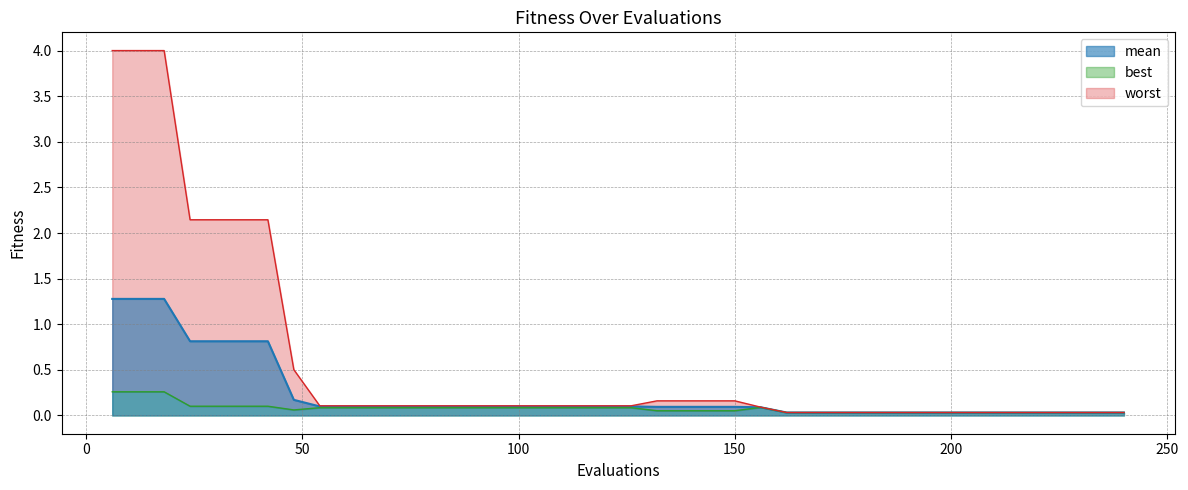

What is the maximum value for mean?

1.3